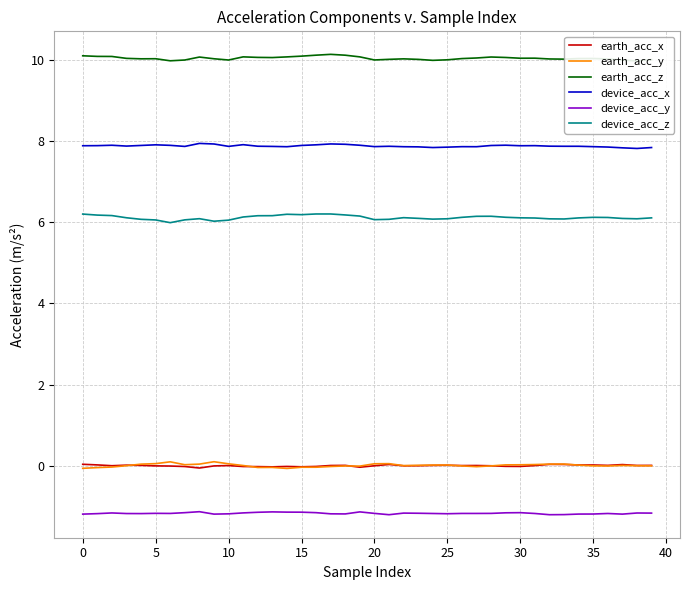

How many values in the device_acc_z series exceed 6?

39